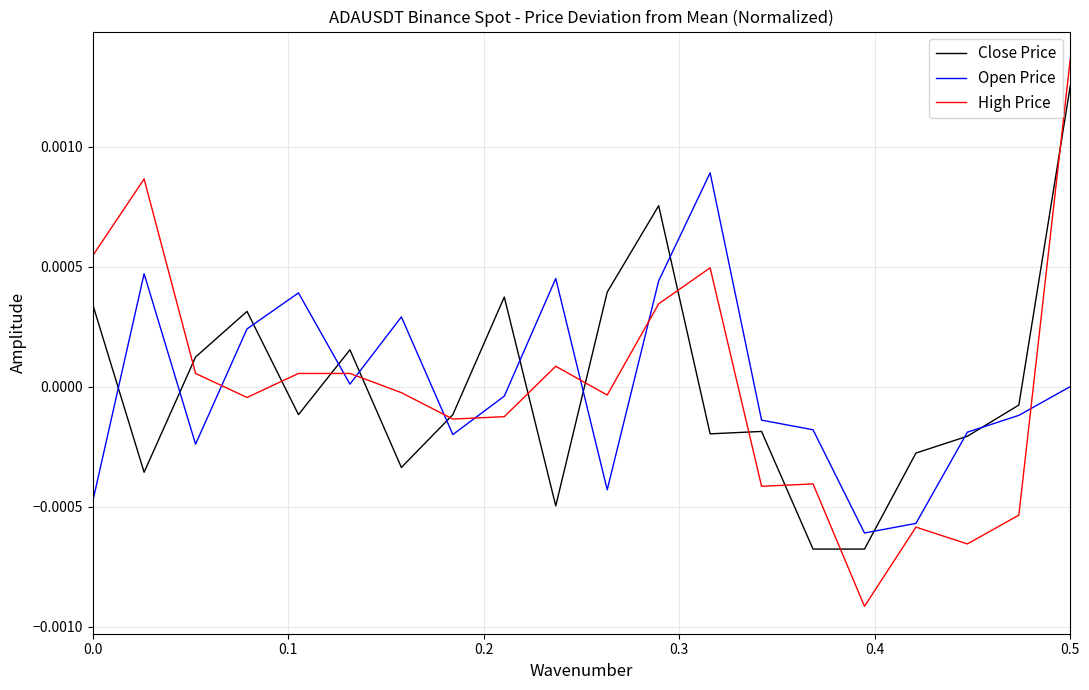

Which series has the widest spread of values?

High Price